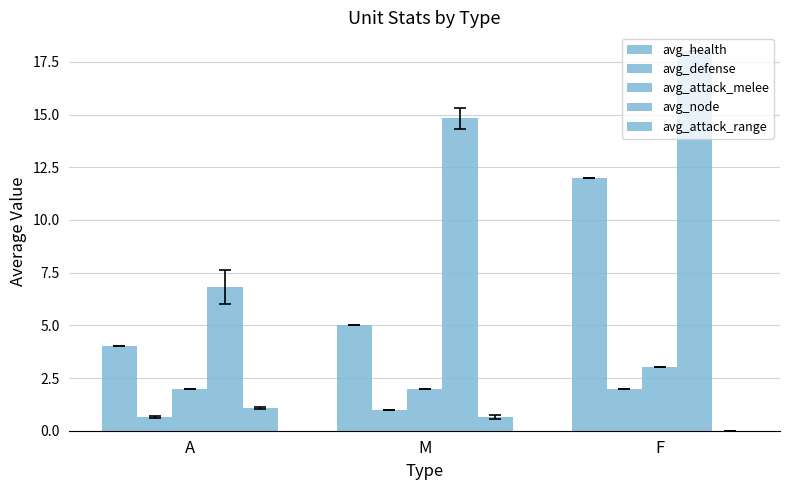

The avg_node series shows 6.8 at A. True or false?

True